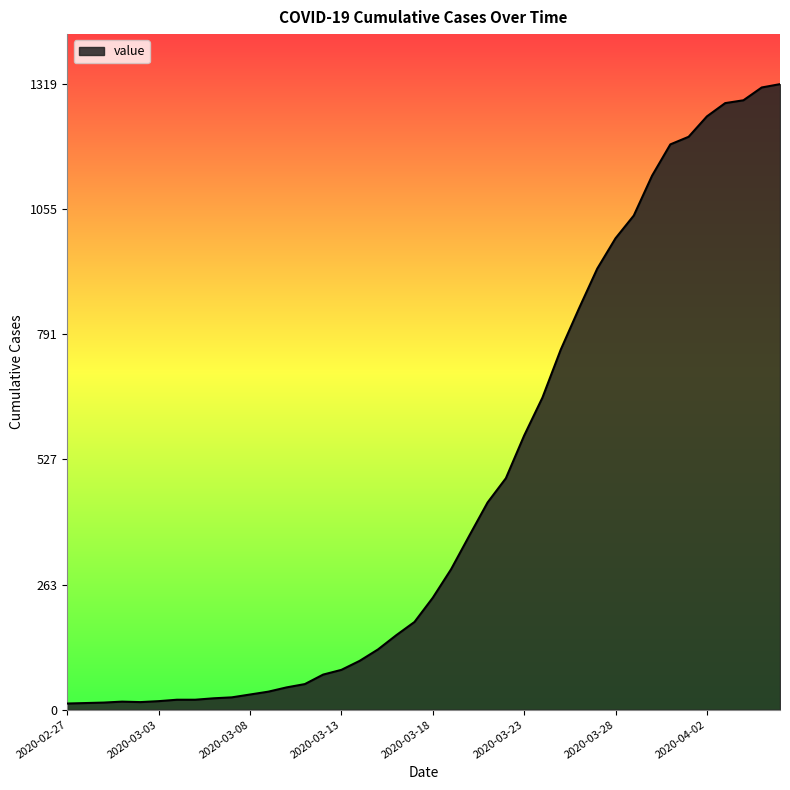

What is the greatest value displayed?

1319